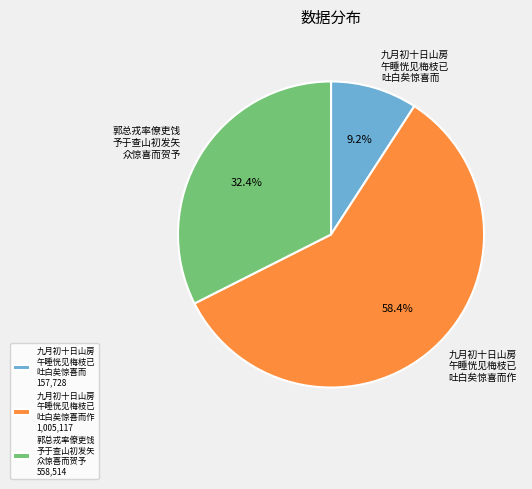

Which has a higher value, 九月初十日山房 午睡恍见梅枝已 吐白矣惊喜而作 or 郭总戎率僚吏饯 予于查山初发矢 众惊喜而贺予?

九月初十日山房 午睡恍见梅枝已 吐白矣惊喜而作